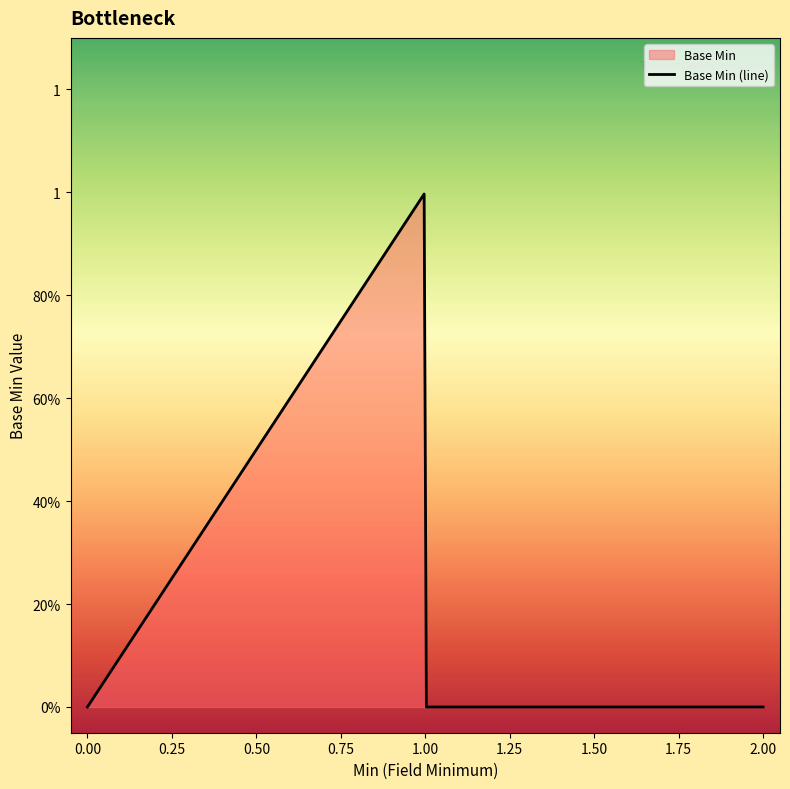

Is it true that the value at 0 is 0?

False